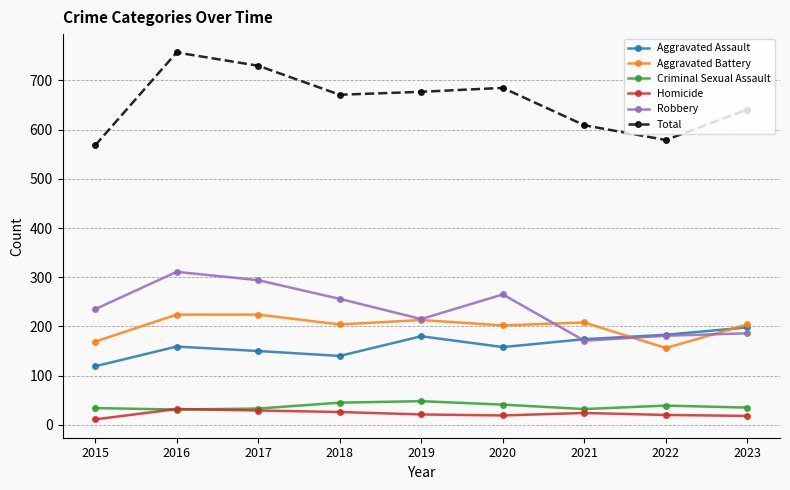

What are all the series names shown in the legend?

Aggravated Assault, Aggravated Battery, Criminal Sexual Assault, Homicide, Robbery, Total